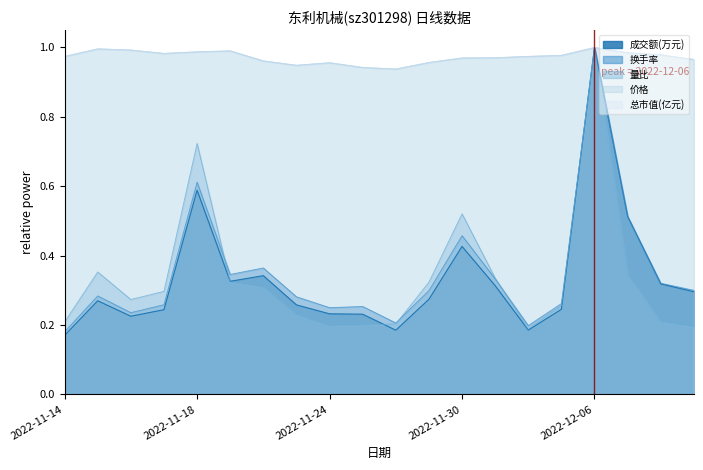

Where do 价格 and 总市值(亿元) first cross each other?

2022-11-18 and 2022-11-21